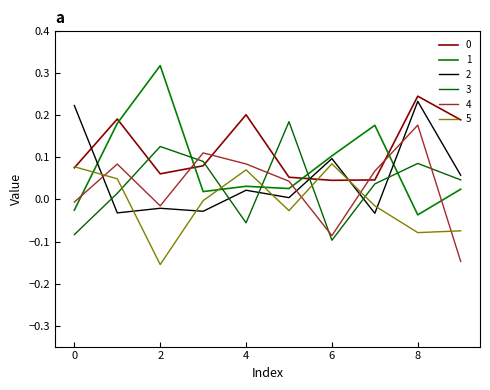

Which category has the highest value across all series?

2